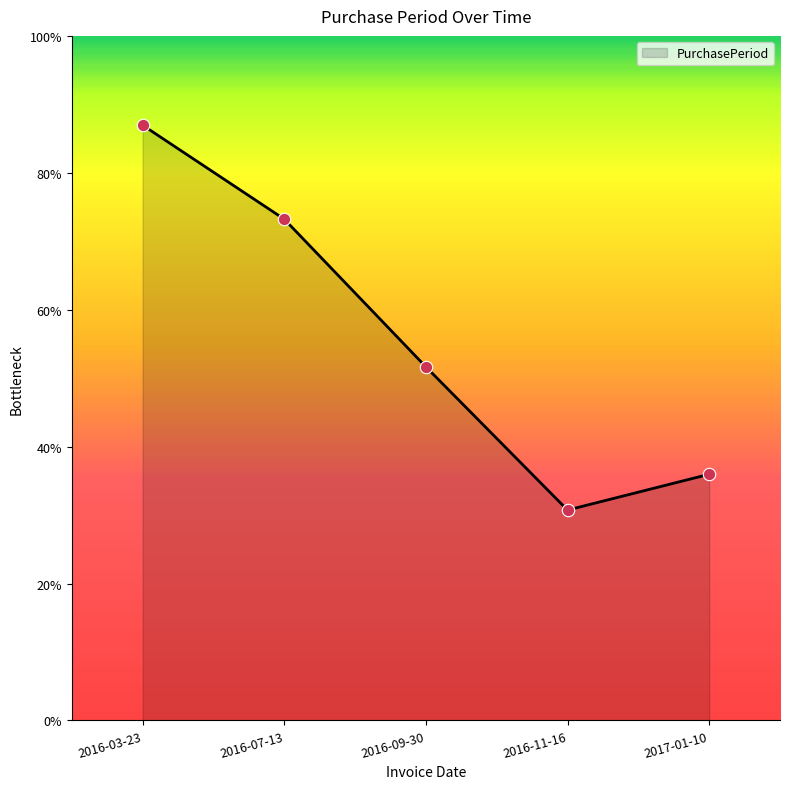

Which has a higher value, 2017-01-10 or 2016-11-16?

2017-01-10